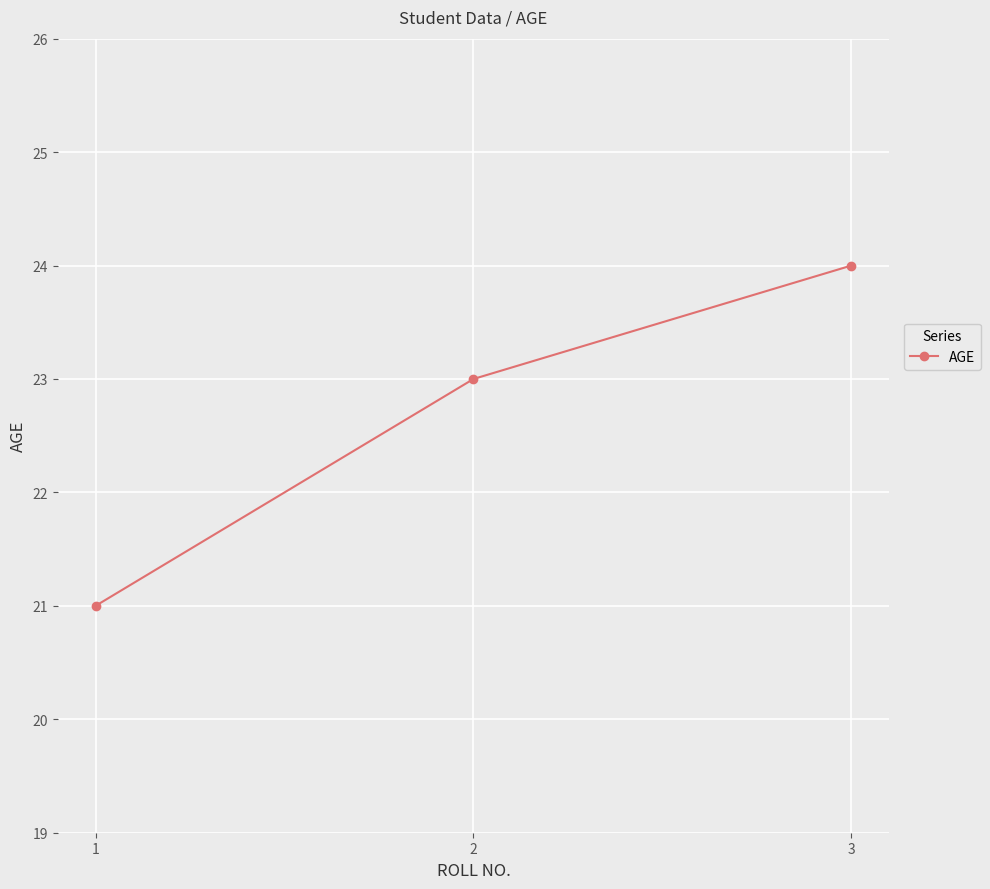

What is the difference between the maximum and minimum values?

3